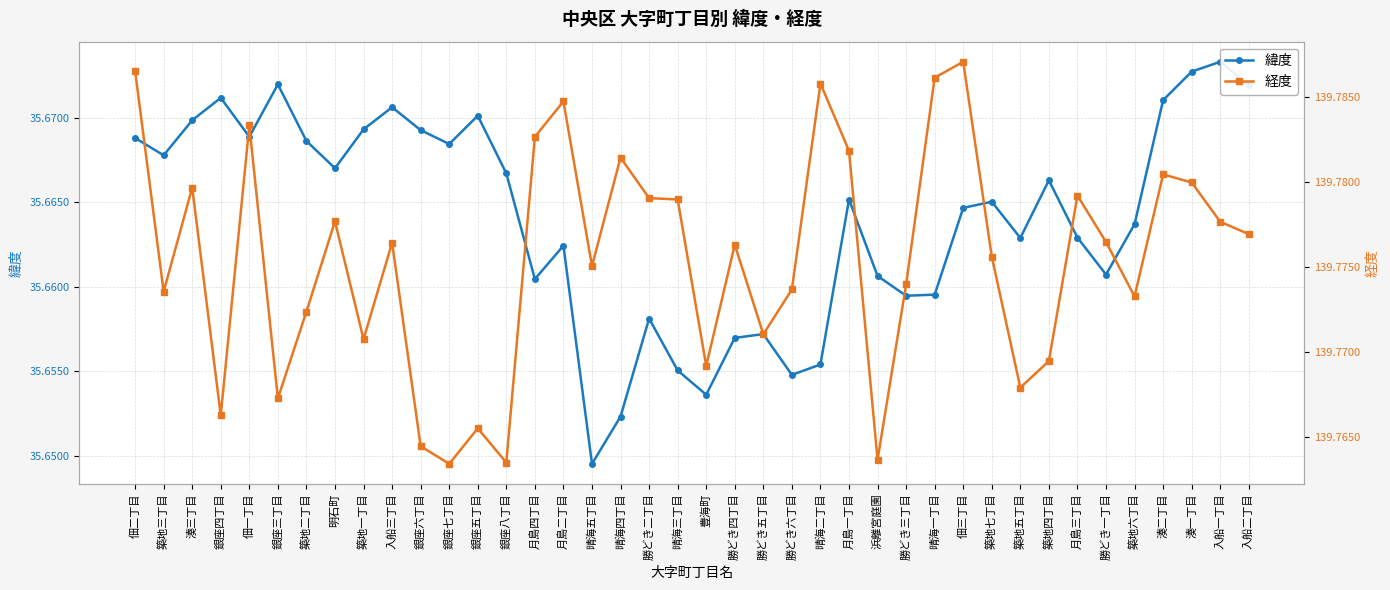

What is the label of the 26th point from the right?

月島四丁目